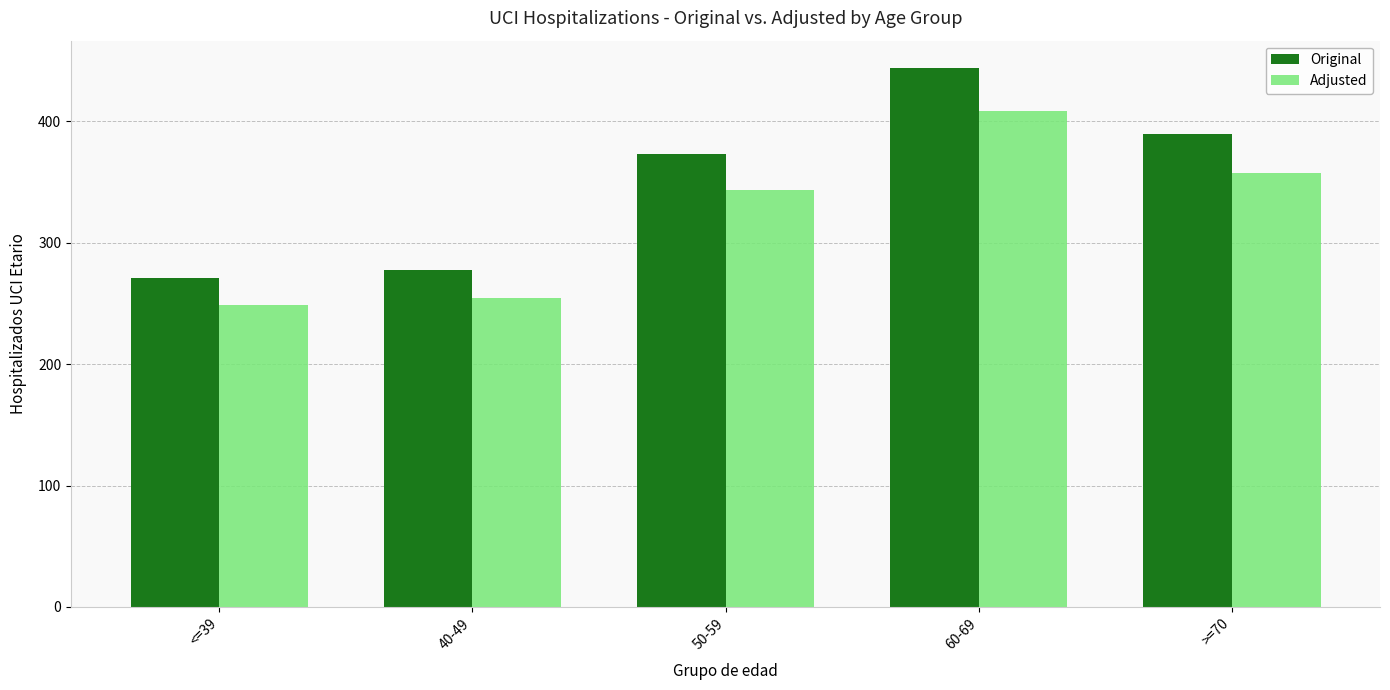

The Adjusted series shows 543 at >=70. True or false?

False